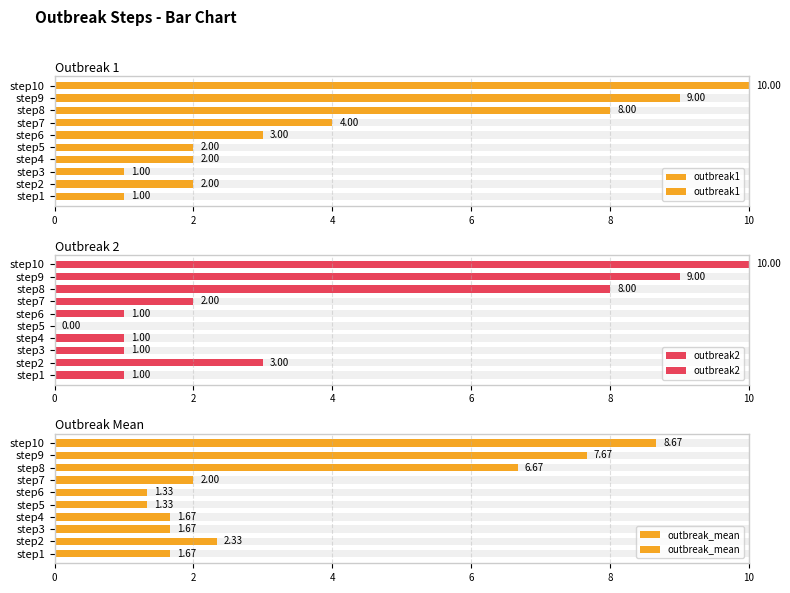

How many groups of bars are there?

10